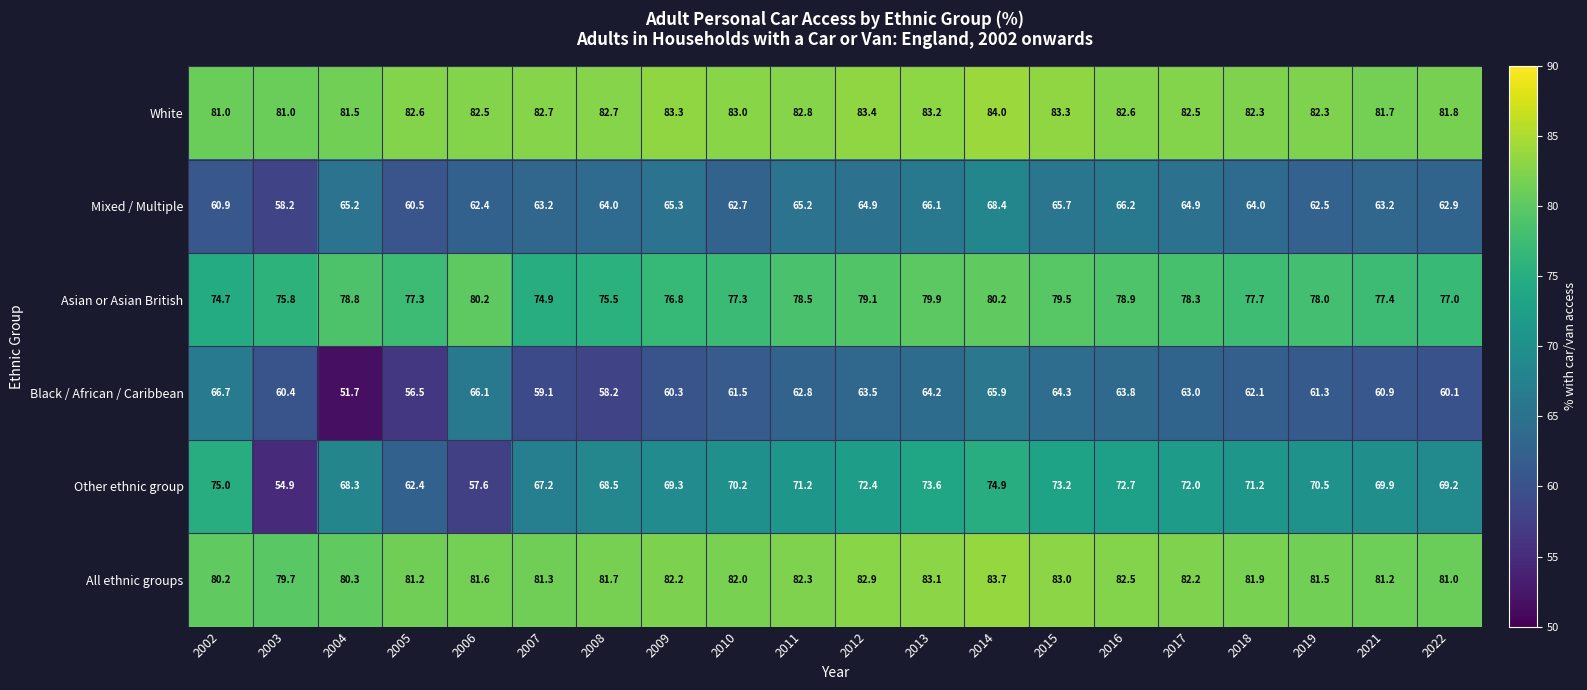

The Other ethnic group series shows 70.2 at 2010. True or false?

True